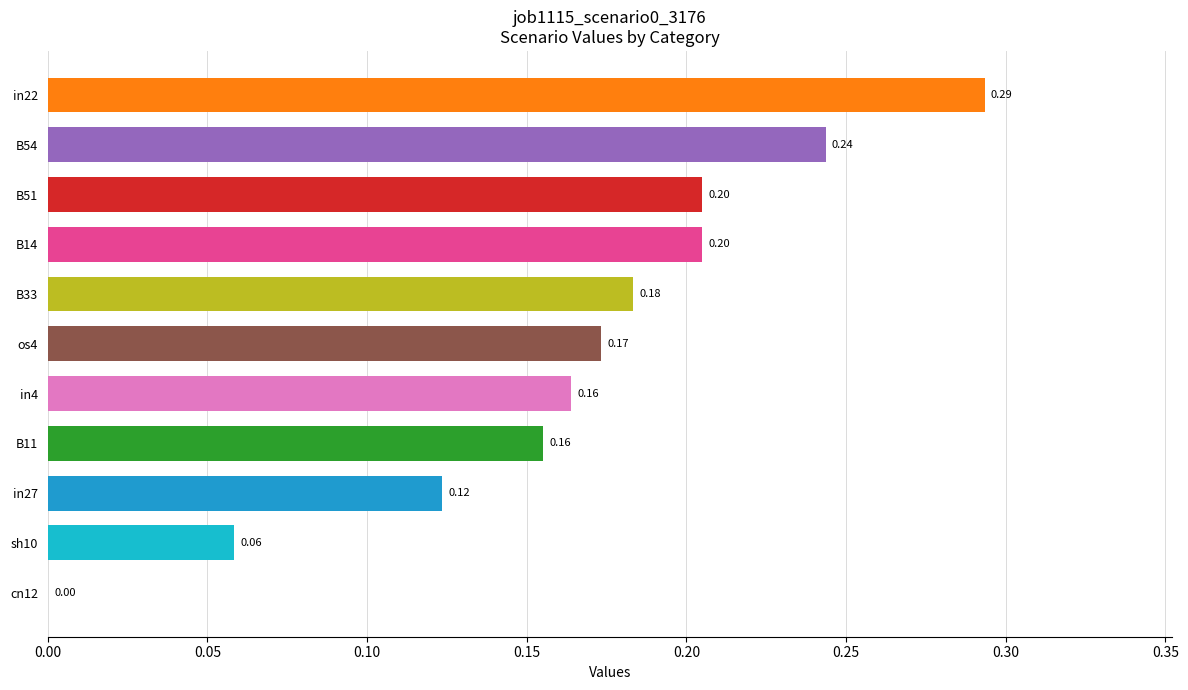

What is the sum of all values?

1.8